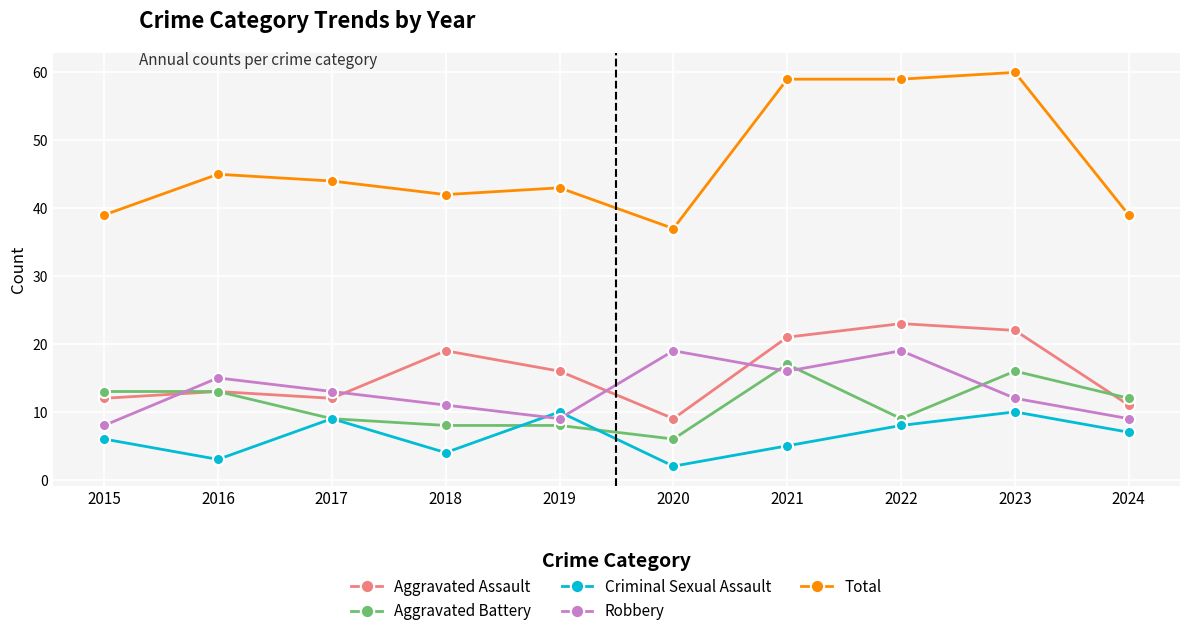

Reading left to right, transcribe all the data shown in this chart.

Aggravated Assault: 2015=12	2016=13	2017=12	2018=19	2019=16	2020=9	2021=21	2022=23	2023=22	2024=11
Aggravated Battery: 2015=13	2016=13	2017=9	2018=8	2019=8	2020=6	2021=17	2022=9	2023=16	2024=12
Criminal Sexual Assault: 2015=6	2016=3	2017=9	2018=4	2019=10	2020=2	2021=5	2022=8	2023=10	2024=7
Robbery: 2015=8	2016=15	2017=13	2018=11	2019=9	2020=19	2021=16	2022=19	2023=12	2024=9
Total: 2015=39	2016=45	2017=44	2018=42	2019=43	2020=37	2021=59	2022=59	2023=60	2024=39